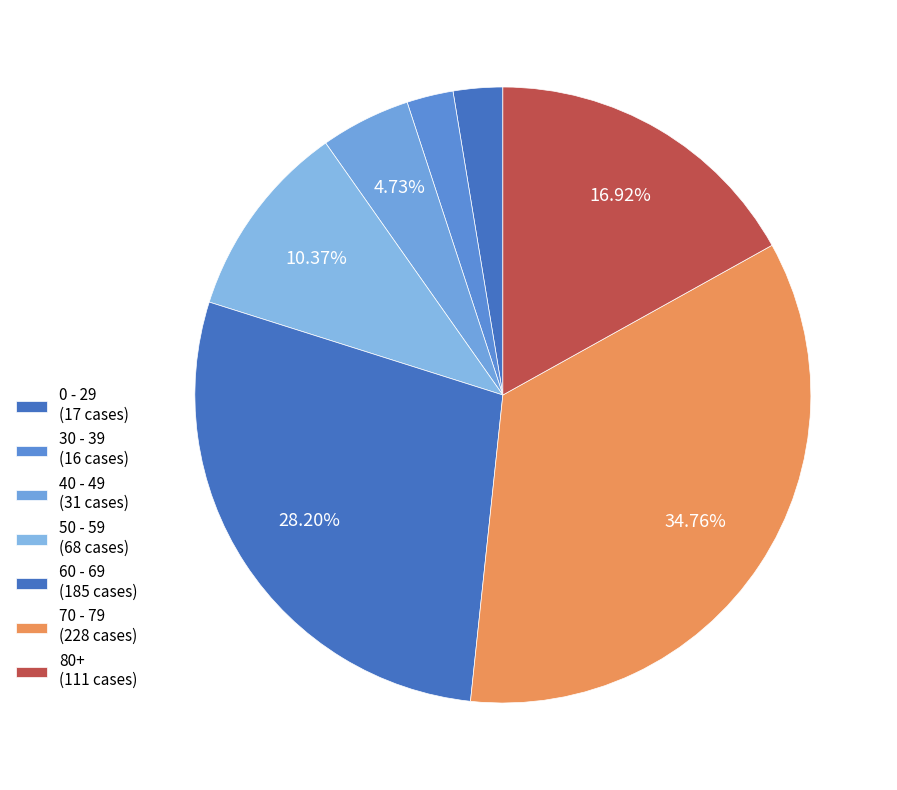

Is it true that 60 - 69 is 1% of the pie?

False